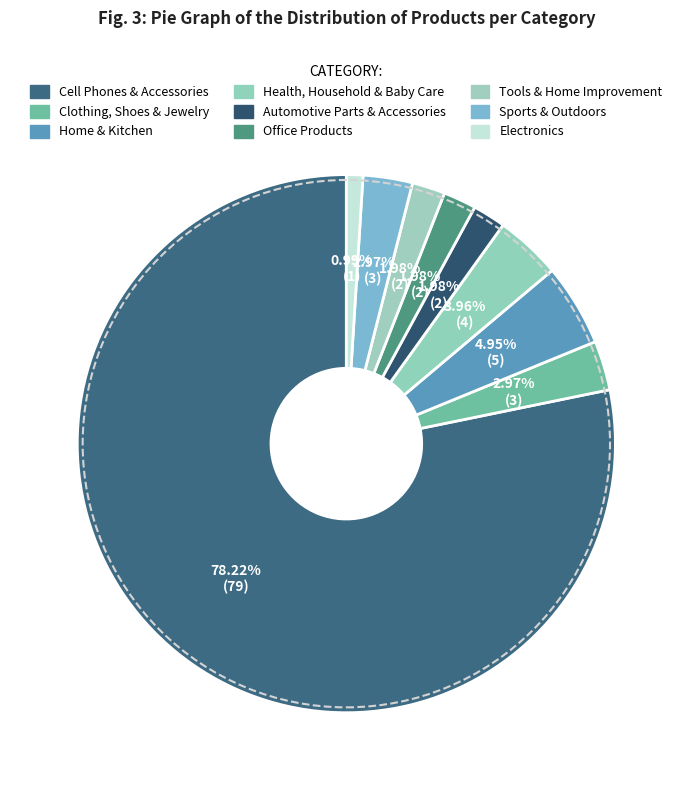

Which category accounts for the majority?

Cell Phones & Accessories